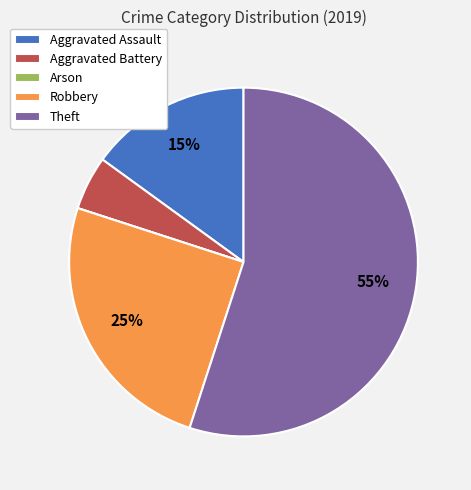

Does Theft account for over 50% of the chart?

Yes